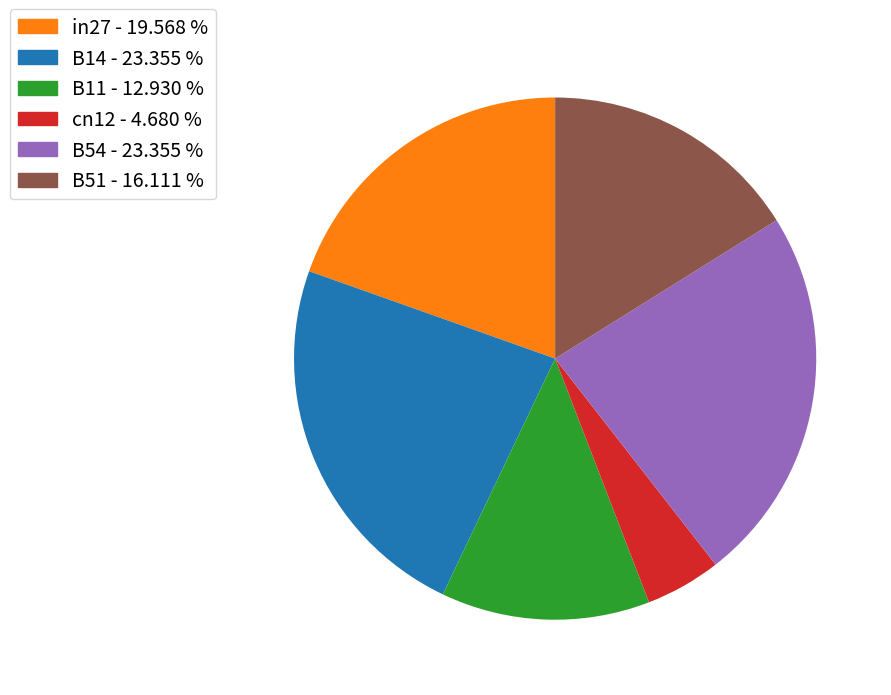

Which slice is the smallest?

cn12 - 4.680 %